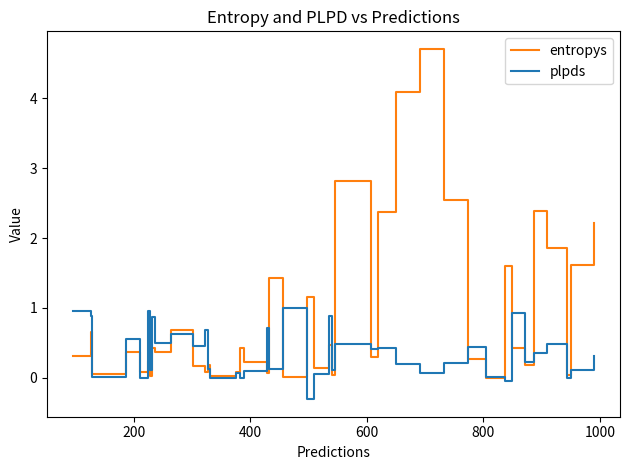

Which series has the largest total across all categories?

entropys